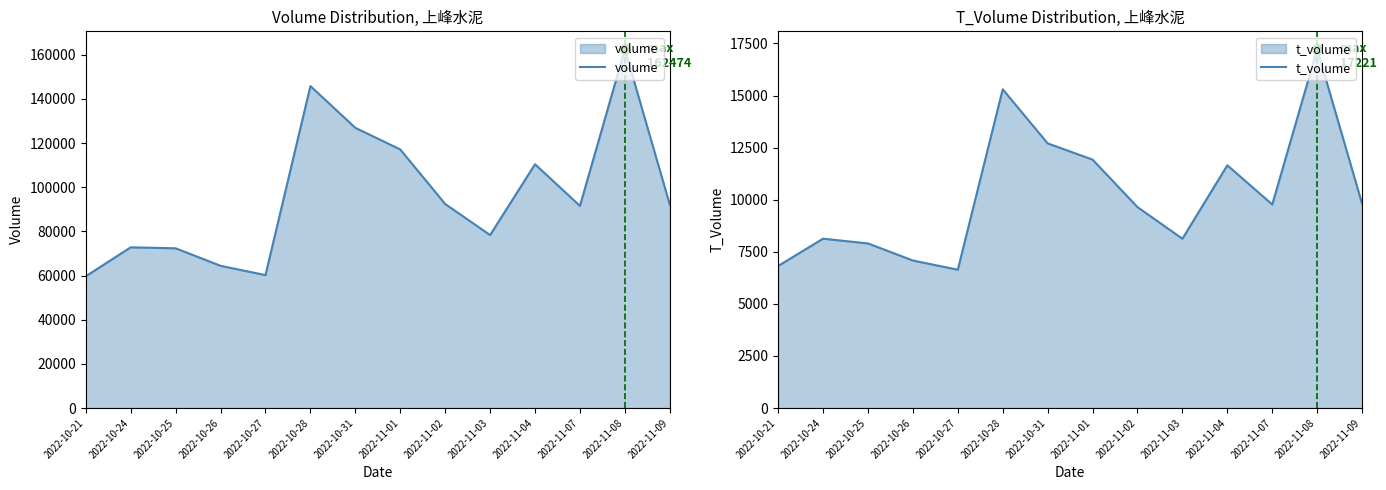

What is the difference between the highest and lowest values at 2022-11-04?

98763